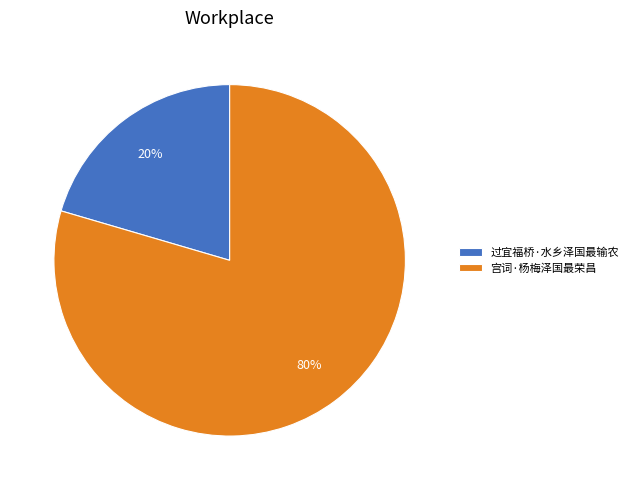

Is it true that 宫词·杨梅泽国最荣昌 is 80% of the pie?

True